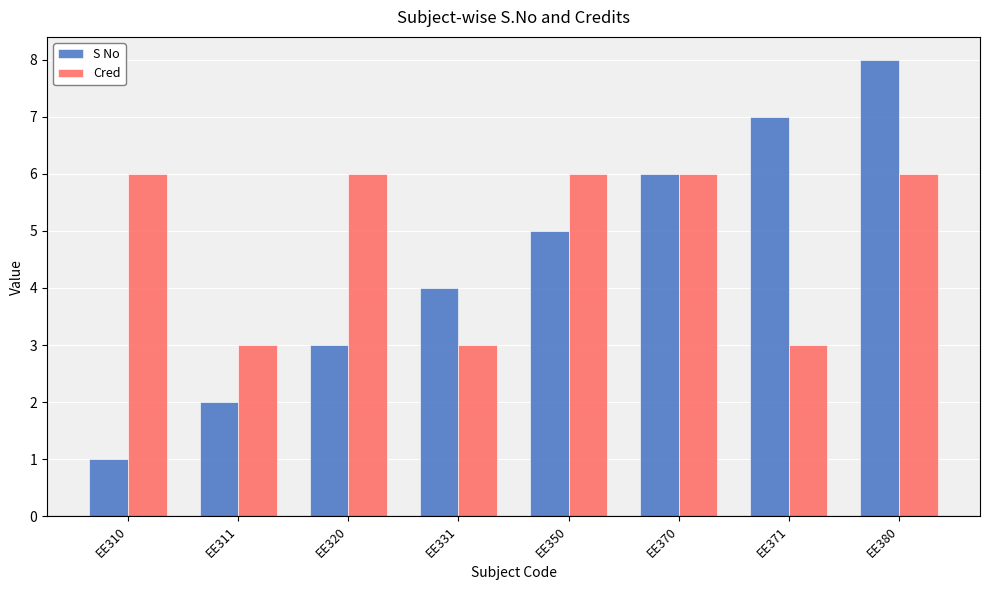

How many data points in S No are less than 5?

4